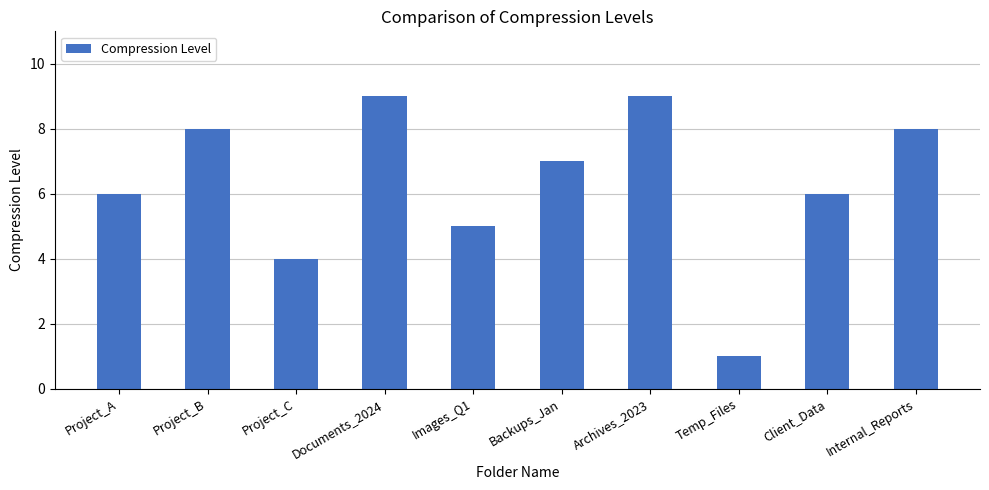

What is the label of the 10th bar from the left?

Internal_Reports